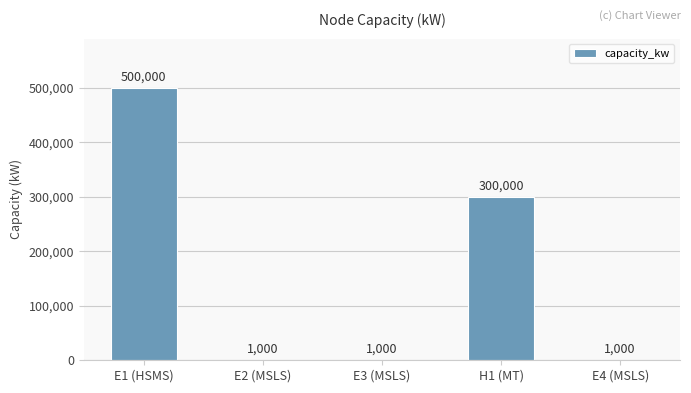

What is the maximum value shown in the chart?

500000